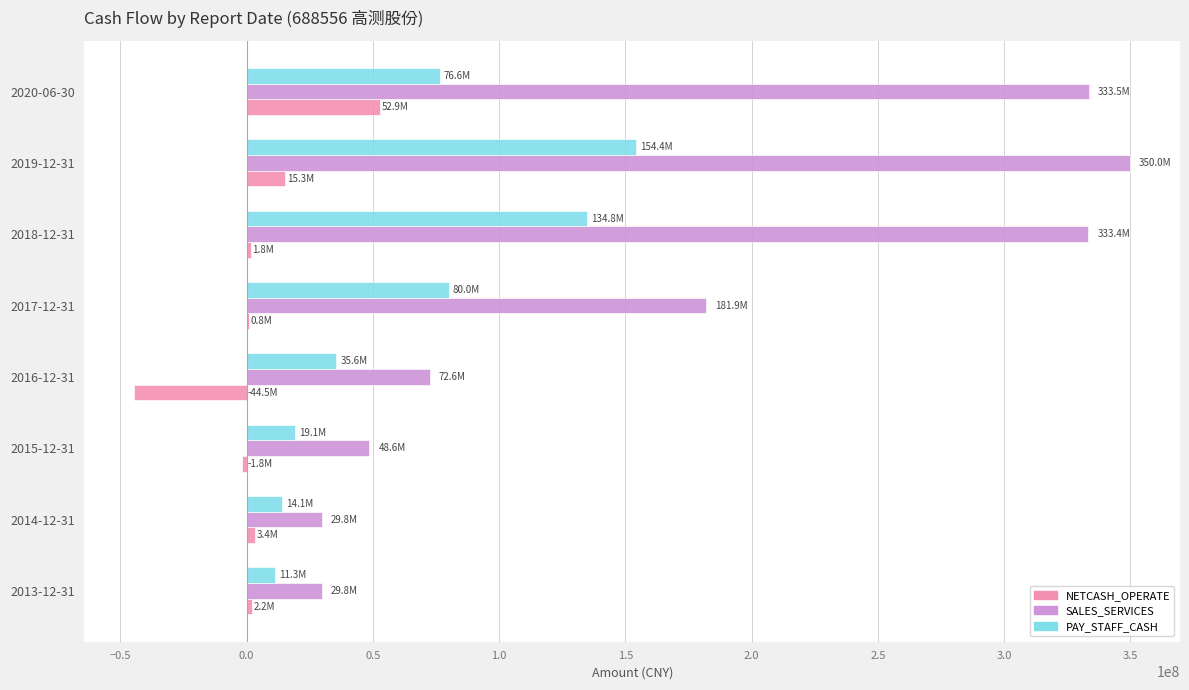

Which series has the widest spread of values?

SALES_SERVICES